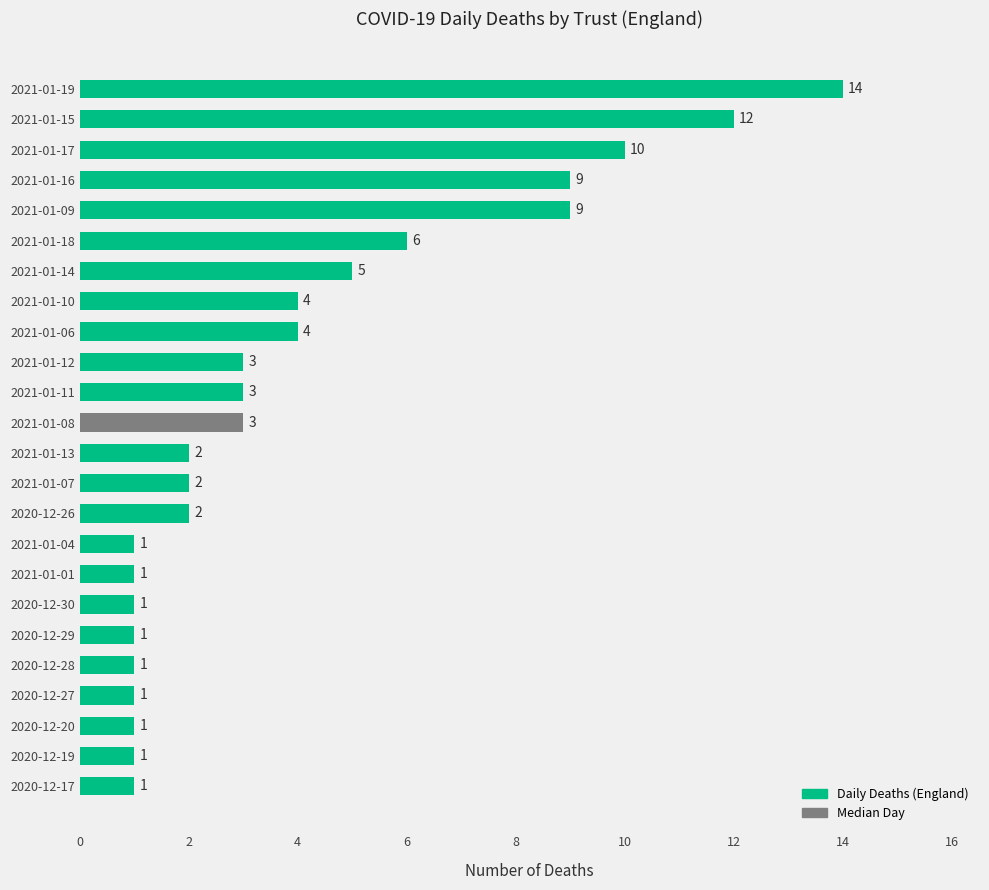

What is the average value?

4